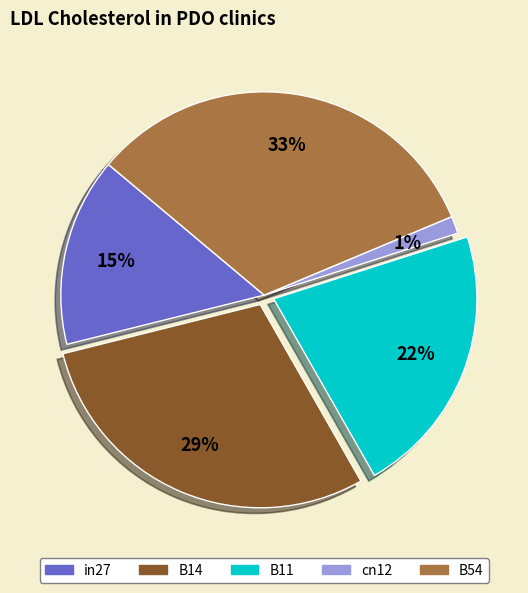

Which slice is the smallest?

cn12